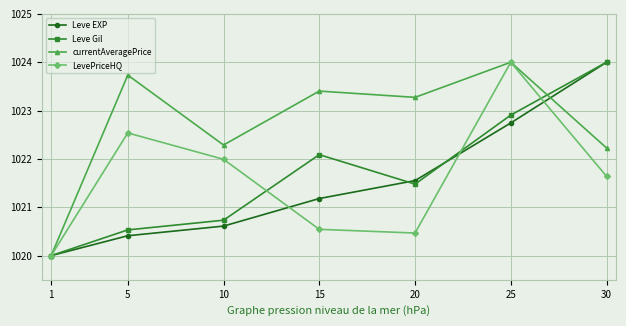

List the labels in order of Leve Gil value, largest first.

30, 25, 15, 20, 10, 5, 1